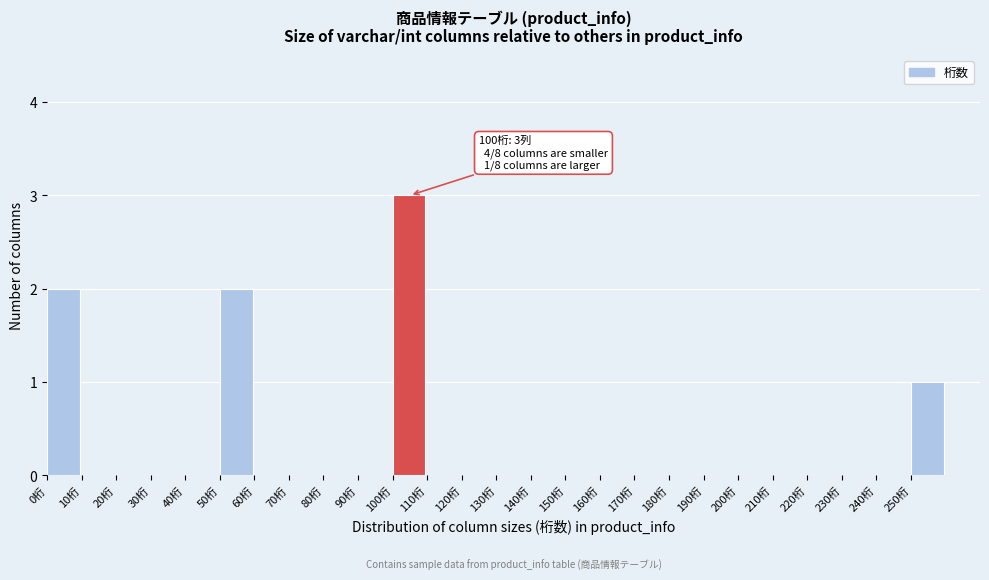

Which range on the x-axis has the tallest bar?

100 to 110